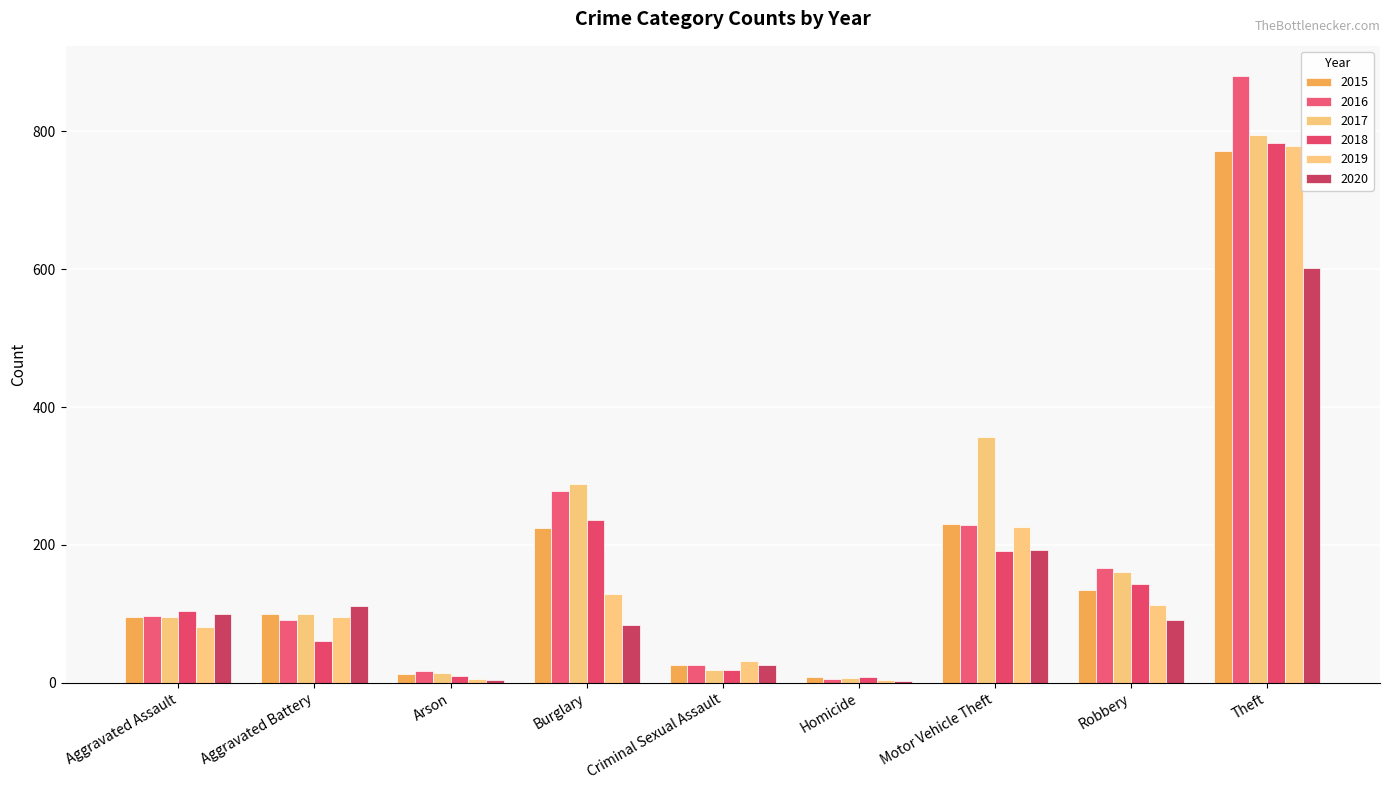

What are all the series names shown in the legend?

2015, 2016, 2017, 2018, 2019, 2020